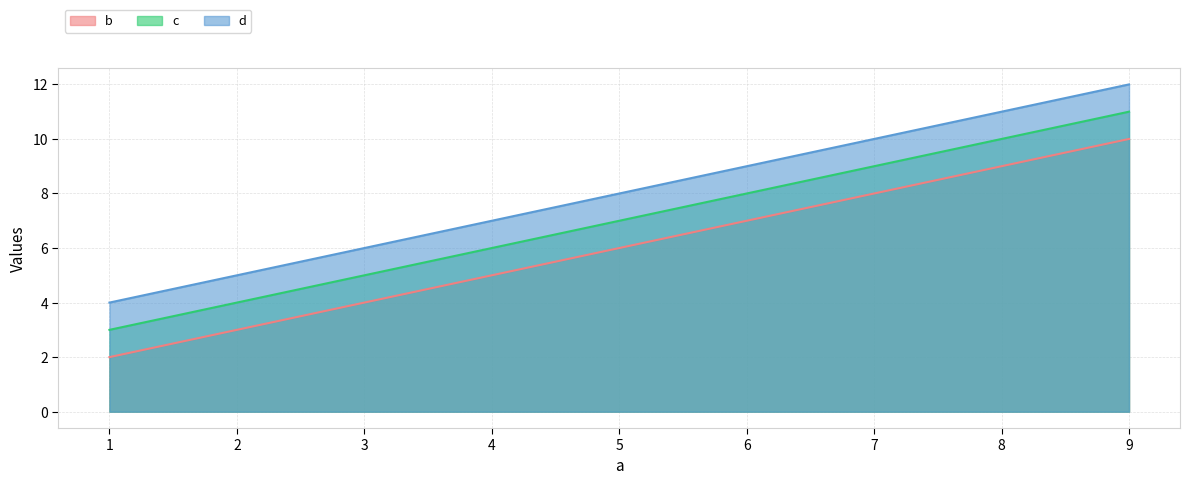

What is the approximate value of c at 5?

7